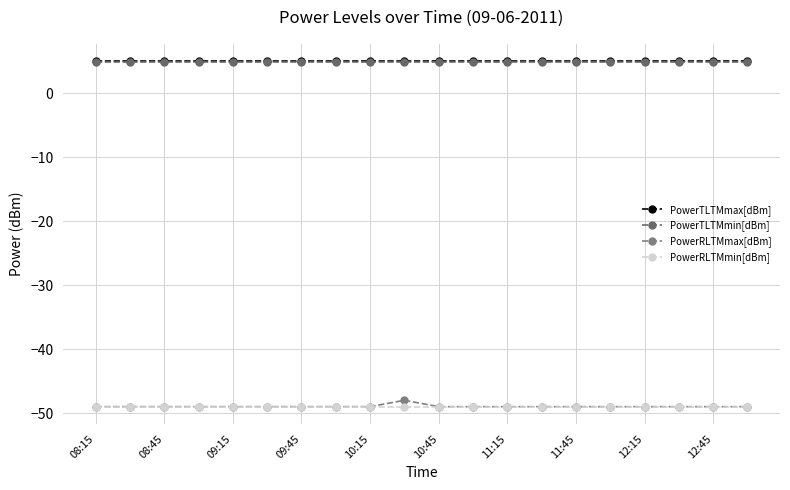

Is this an area chart (filled region under the line)?

No